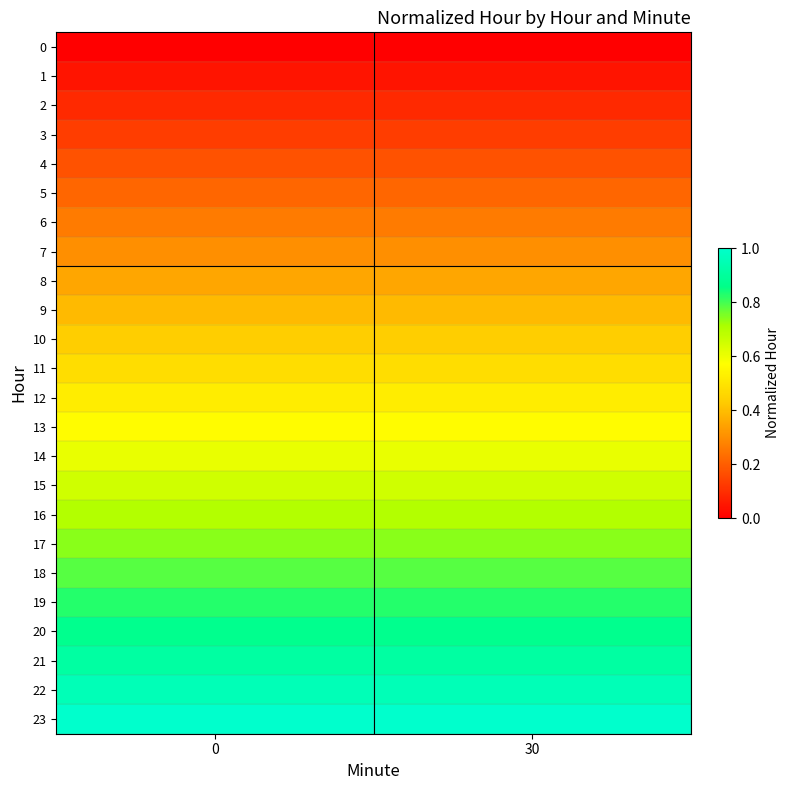

How many series are shown in this chart?

24